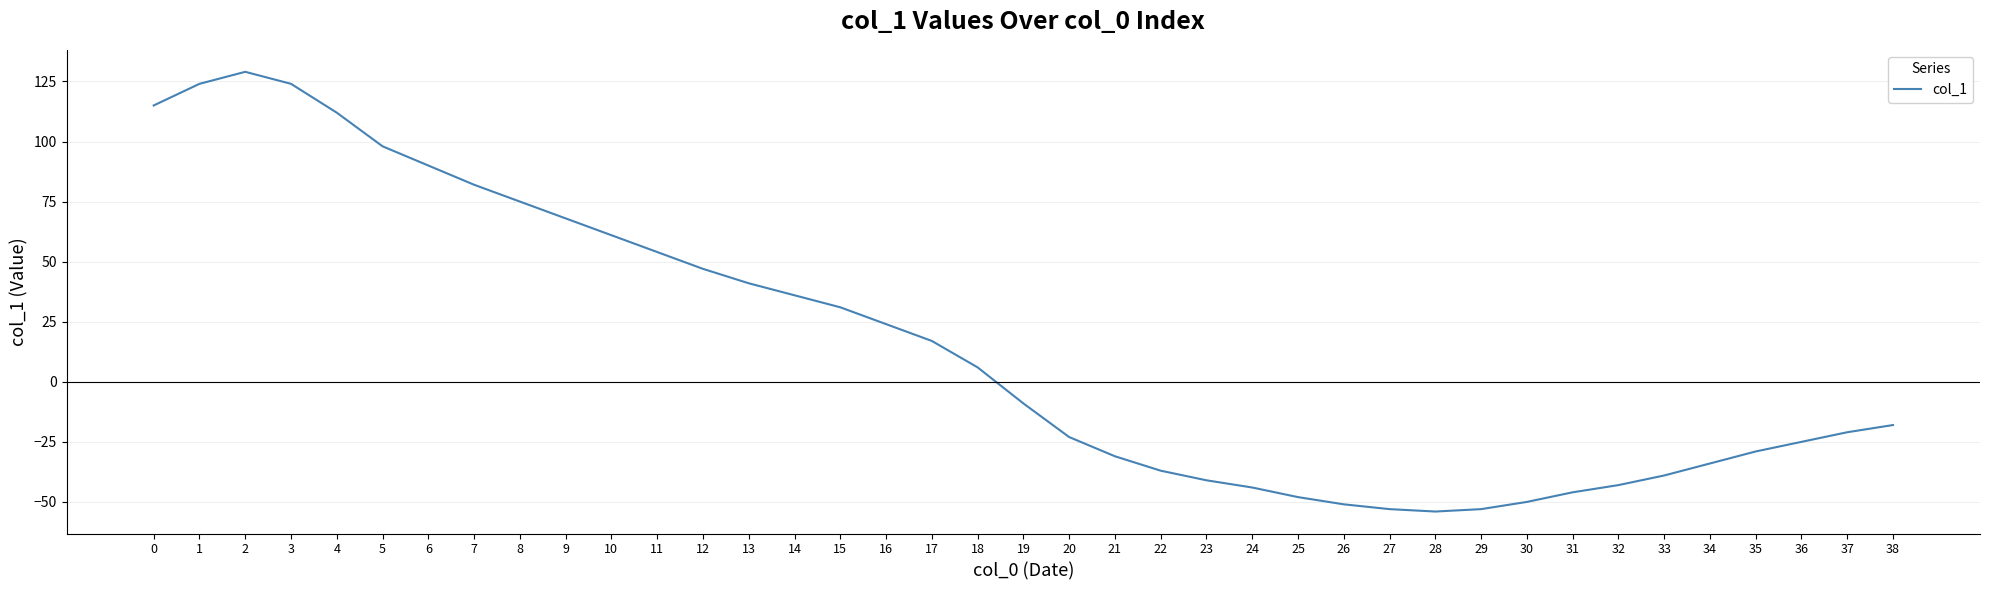

What is the greatest value displayed?

129